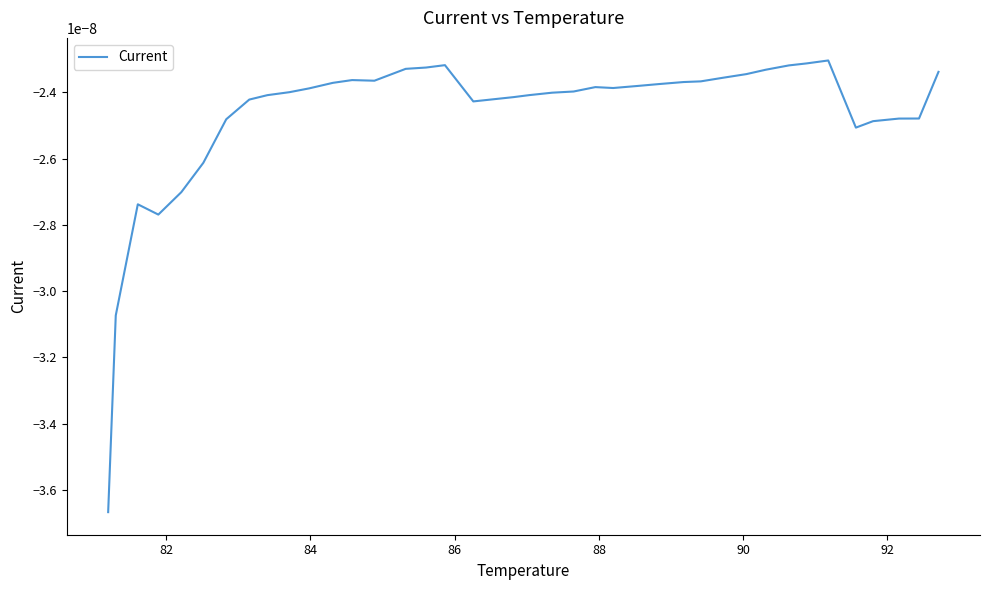

How many lines are shown in the chart?

1